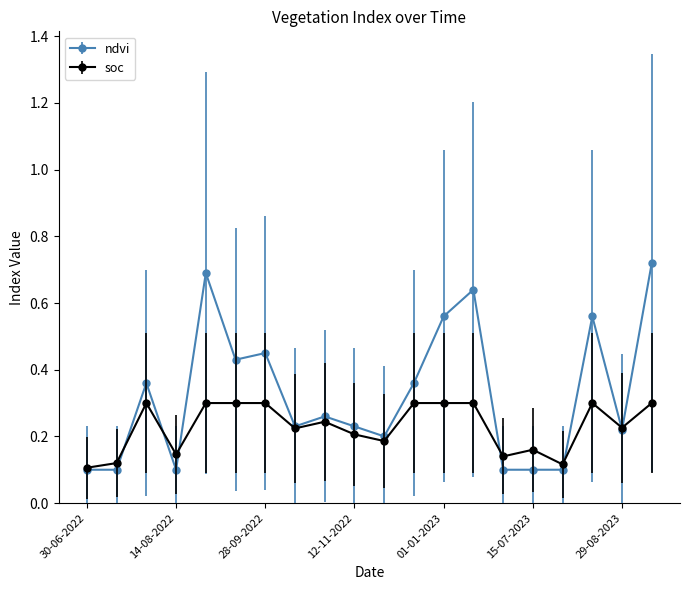

List the series in order of their peak value, lowest first.

soc, ndvi